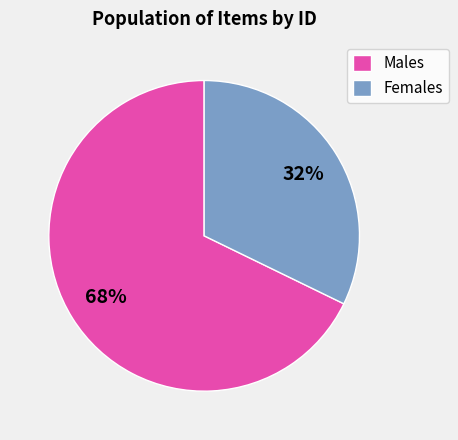

Approximately how many times larger is the value at Females compared to Males?

0.5